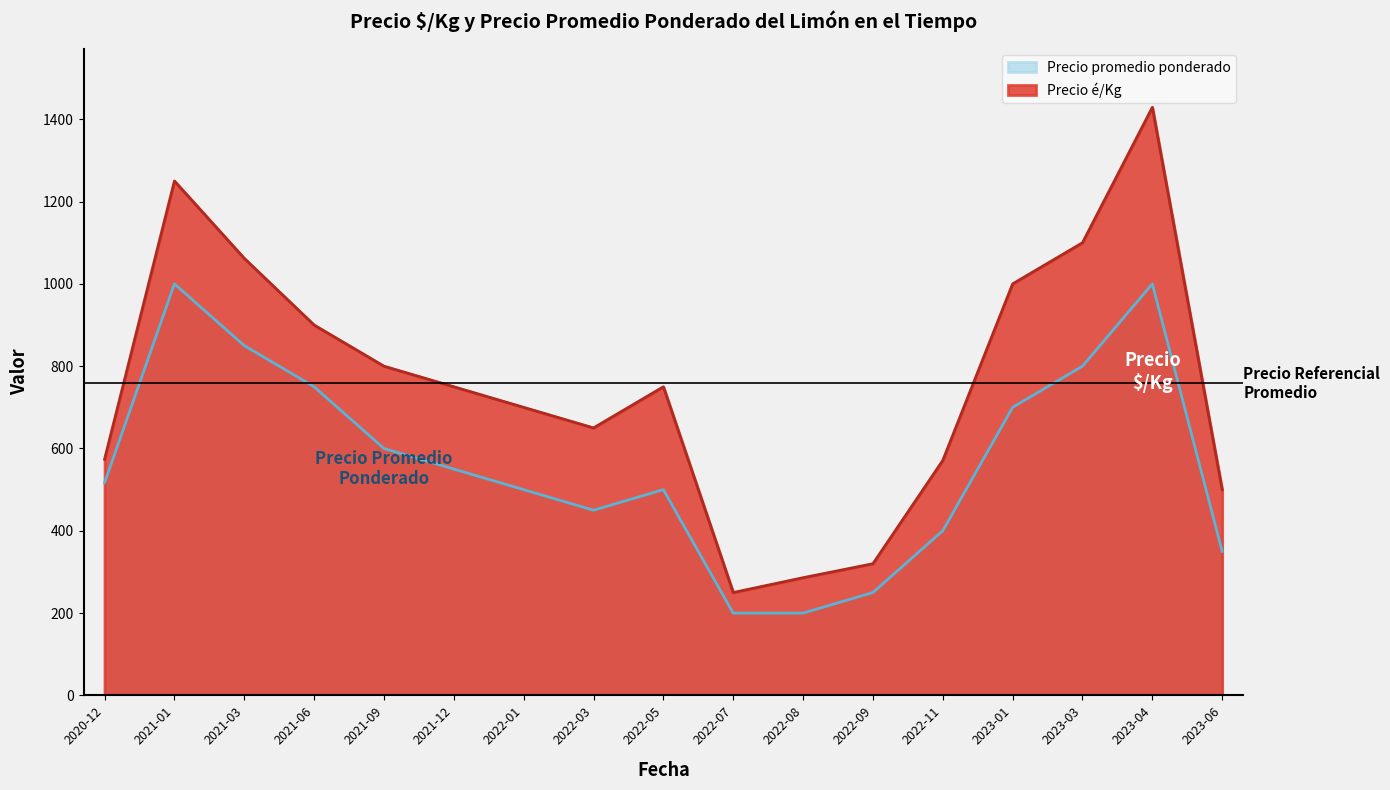

List the labels in order of Precio promedio ponderado value, smallest first.

2022-07, 2022-08, 2022-09, 2023-06, 2022-11, 2022-03, 2022-01, 2022-05, 2020-12, 2021-12, 2021-09, 2023-01, 2021-06, 2023-03, 2021-03, 2021-01, 2023-04